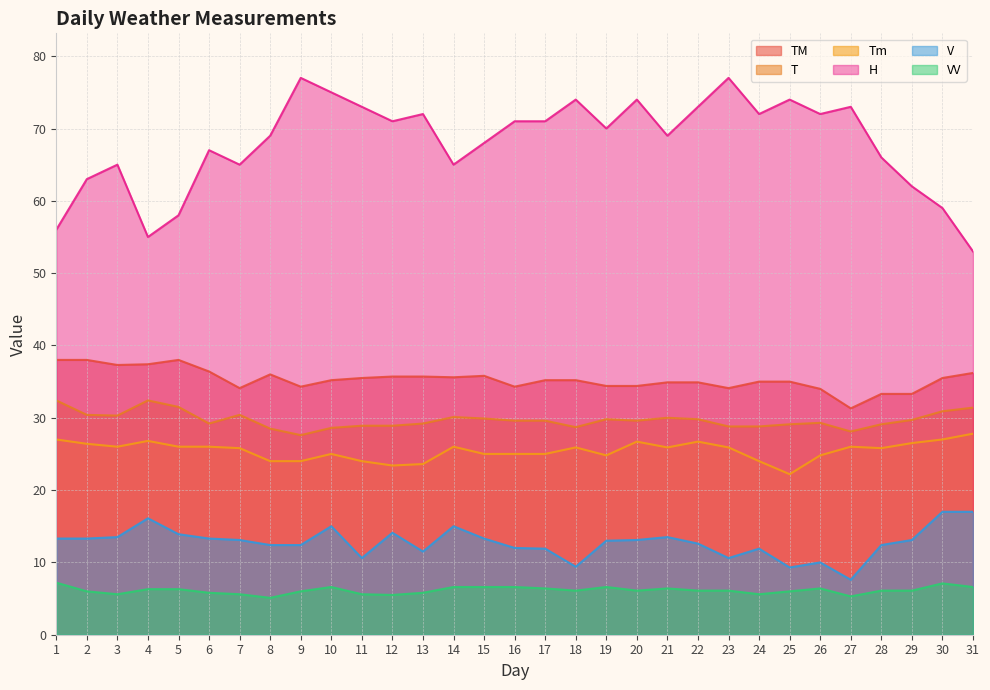

True or false: TM and H cross at least once.

False